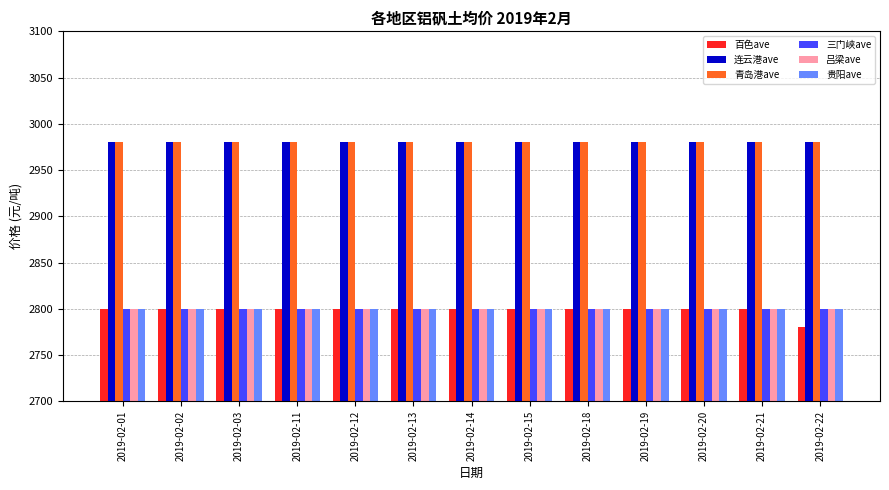

What is the total value across all series at 2019-02-12?

17160